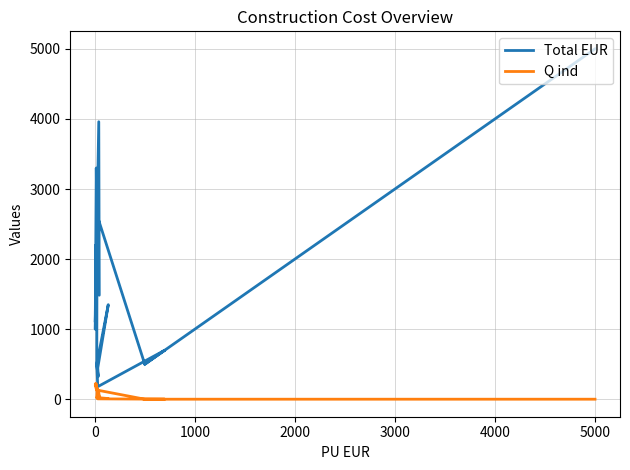

True or false: Q ind and Total EUR intersect in this chart.

False